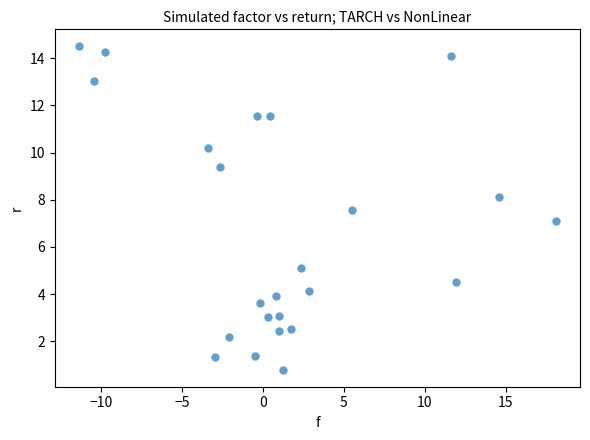

What is the range of X values (max minus min)?

29.5